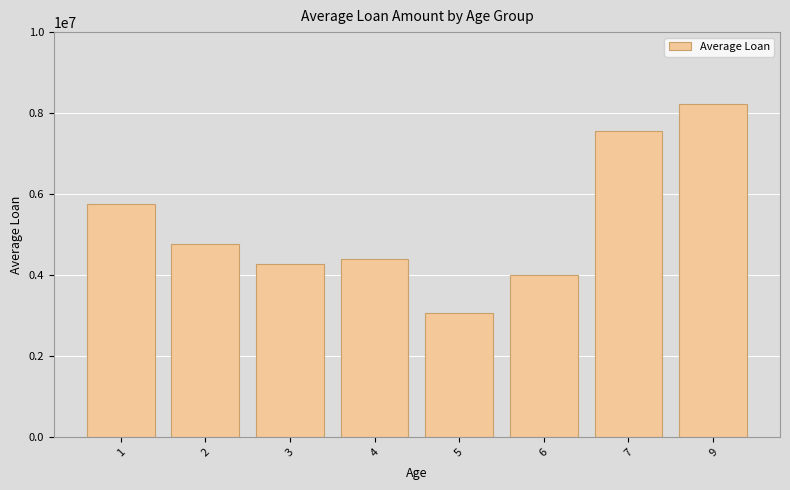

What is the approximate value at 9?

8214632.0